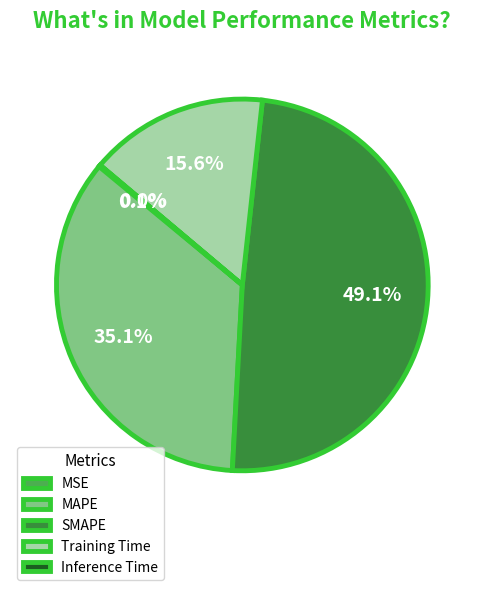

Which slice is the largest?

SMAPE